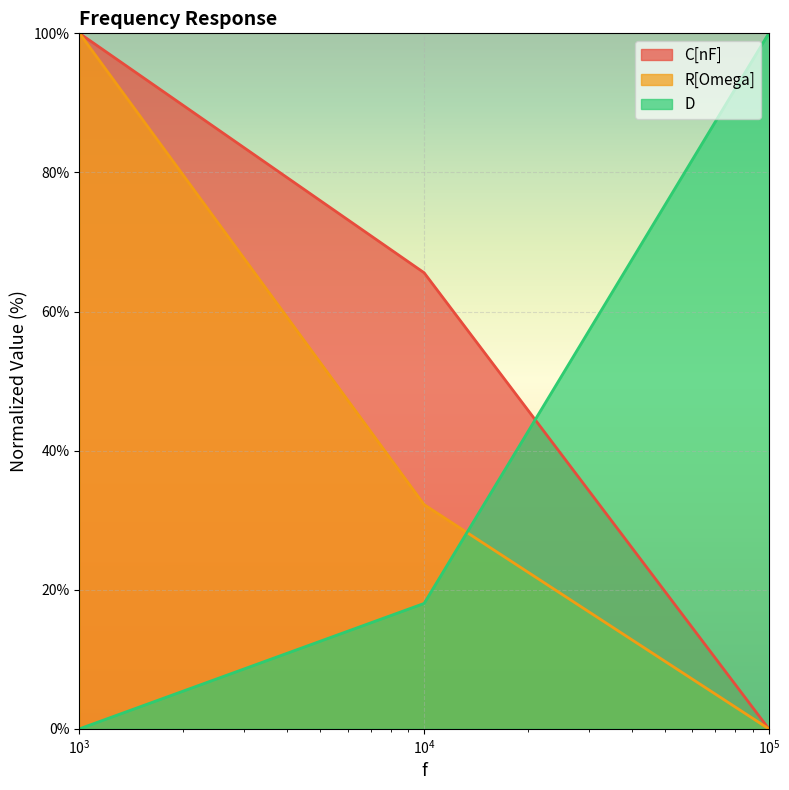

What are all the series names shown in the legend?

C[nF], R[Omega], D